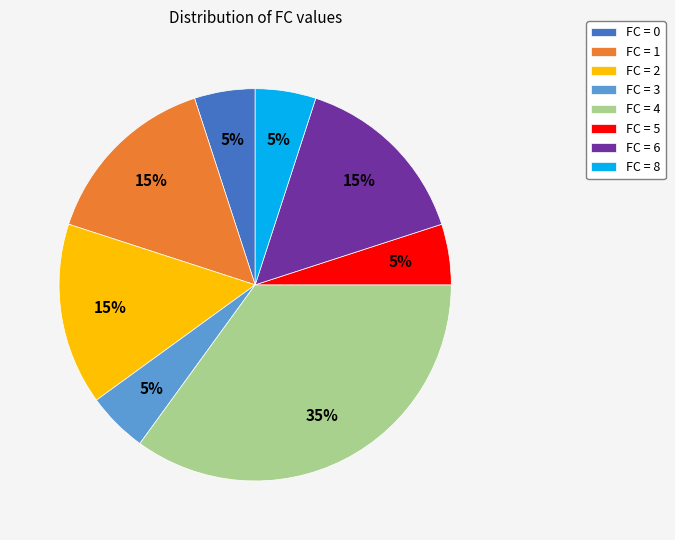

What percentage is the FC = 3 slice, to the nearest percent?

5%